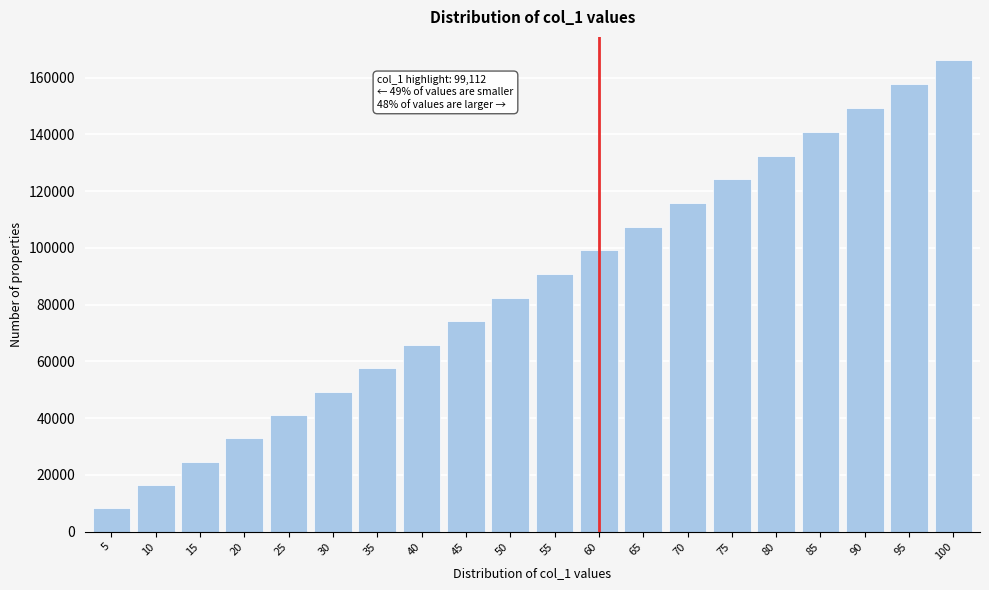

Reading left to right, what are all the values shown in this chart?

5=8197	10=16406	15=24626	20=32858	25=41100	30=49354	35=57618	40=65895	45=74182	50=82481	55=90791	60=99112	65=107445	70=115789	75=124144	80=132510	85=140887	90=149276	95=157676	100=166088